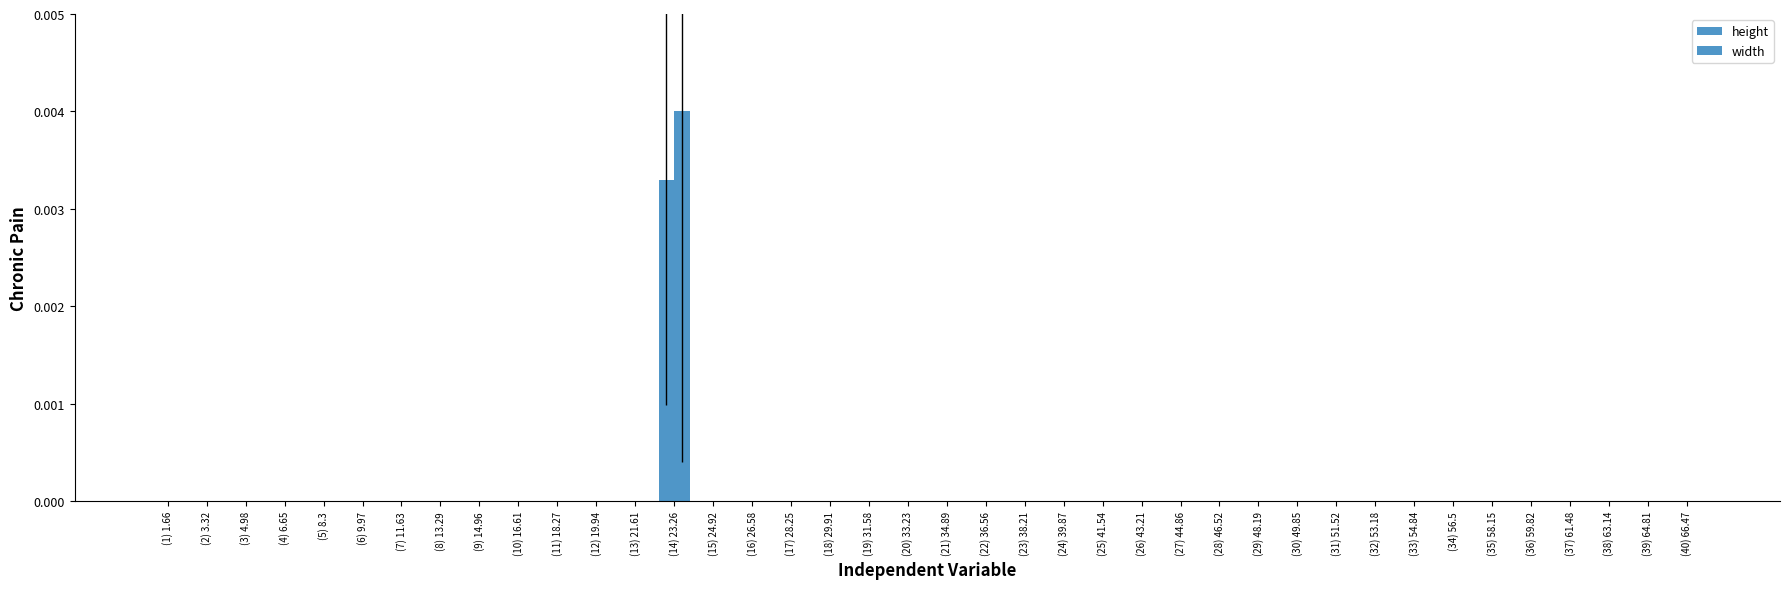

At which label does height reach its peak?

(14) 23.26